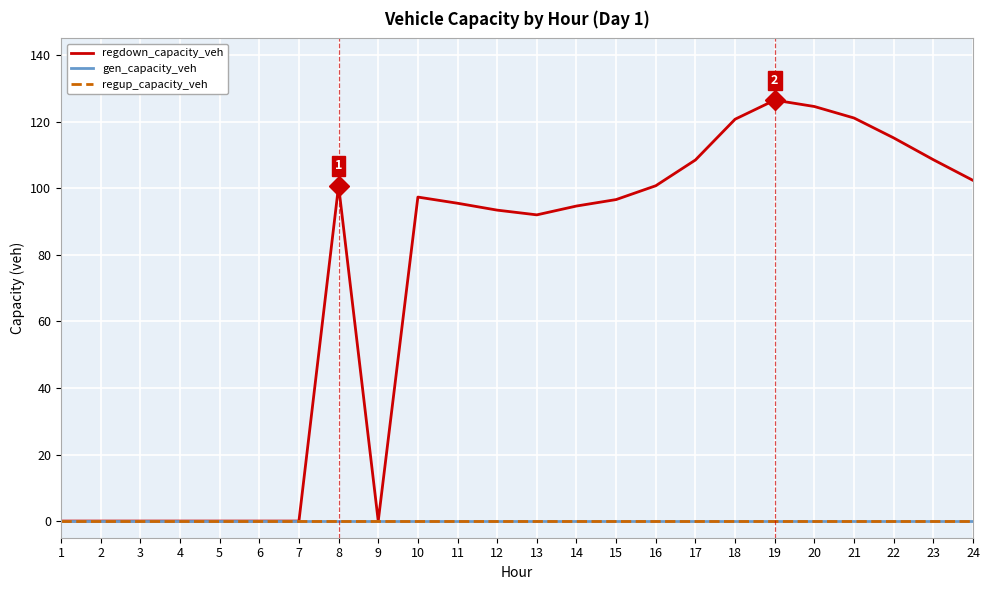

Does the chart display data point markers on the line(s)?

No